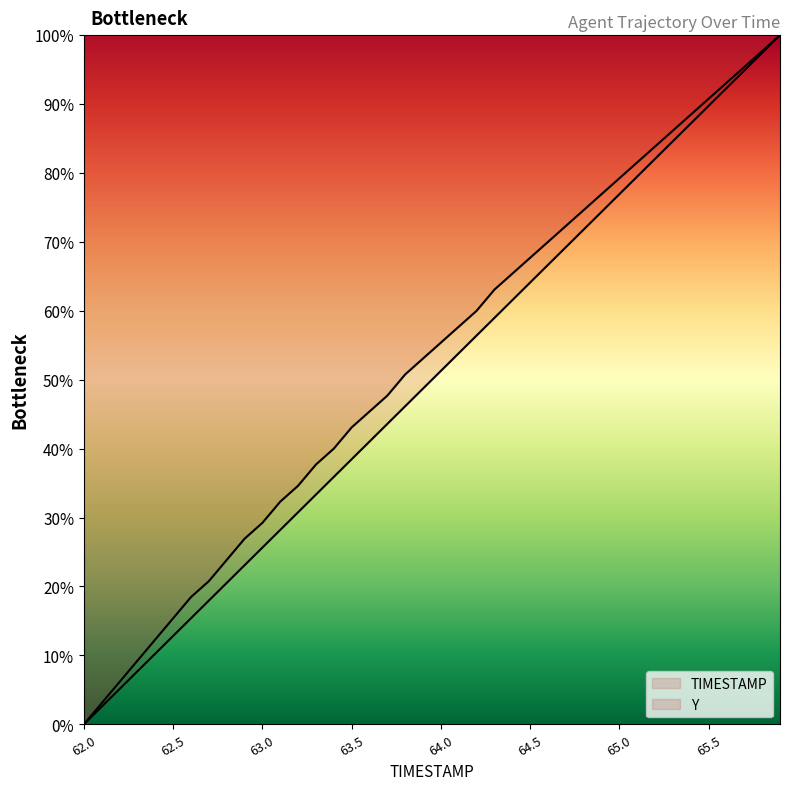

What is the difference between the TIMESTAMP values at 65.9 and 62.9?

76.9